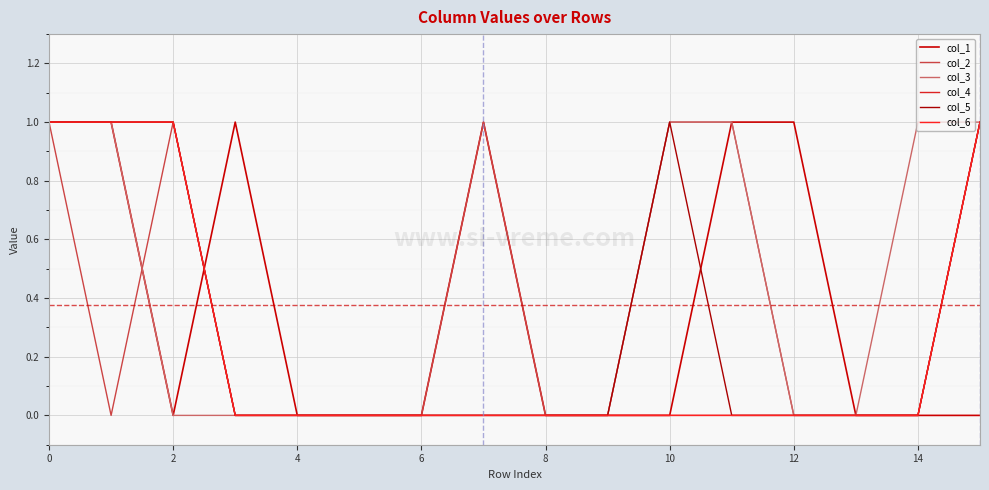

Does the chart have visible grid lines?

Yes